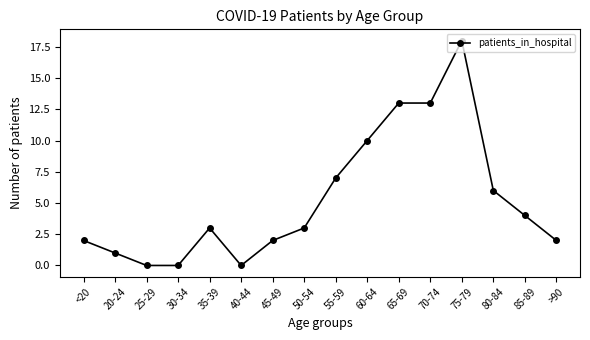

Which category has the highest value across all series?

75-79